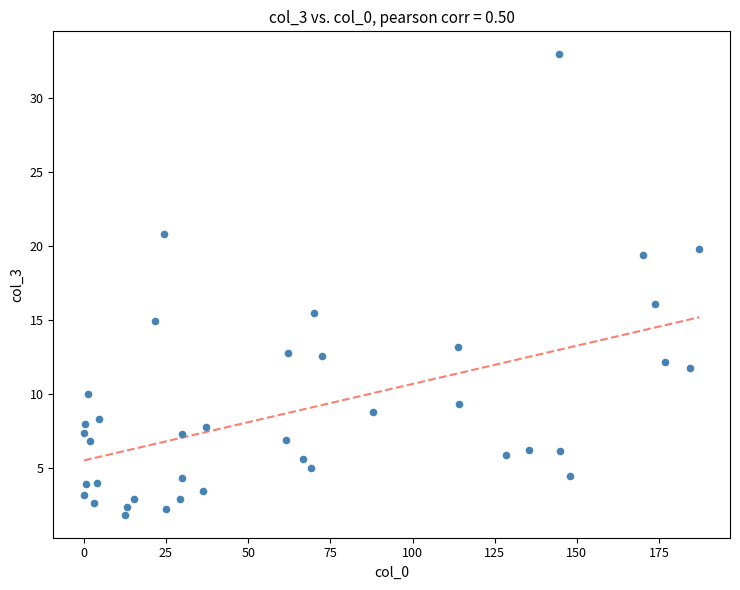

What Y value in the scatter plot is closest to 17?

16.1